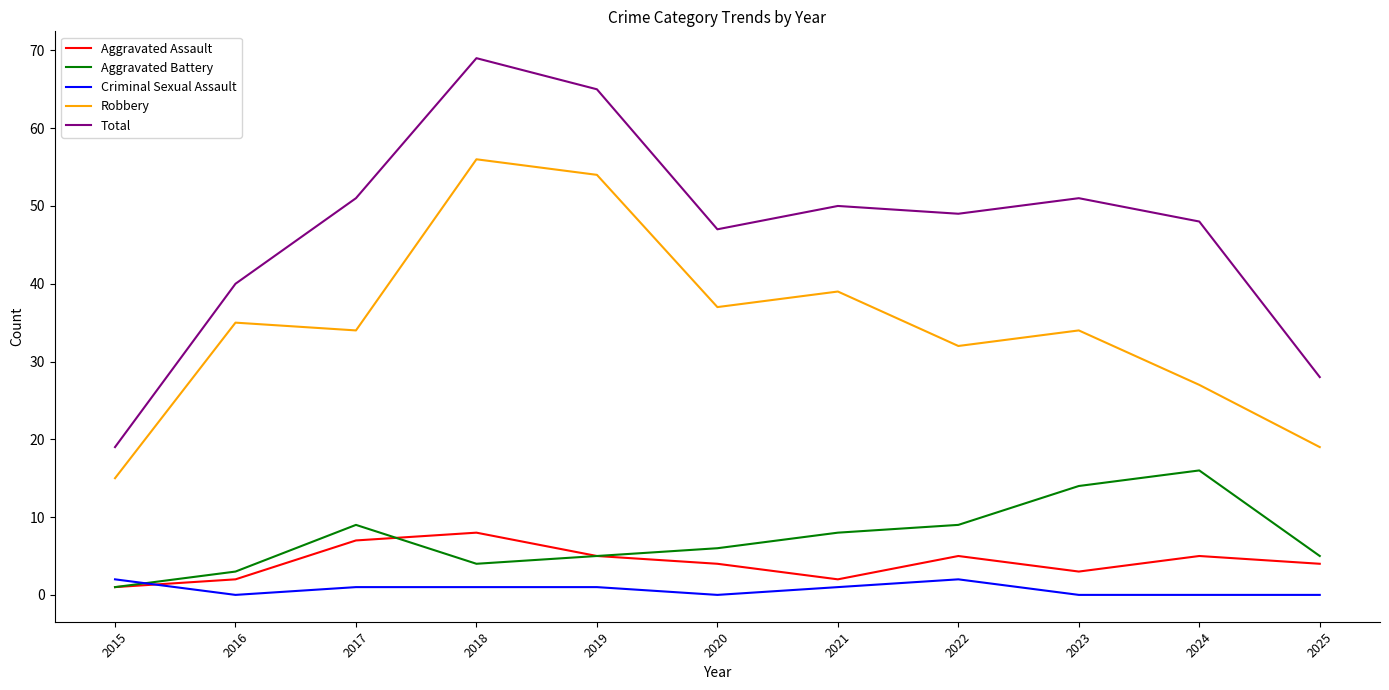

What is the average value of the Total series?

47